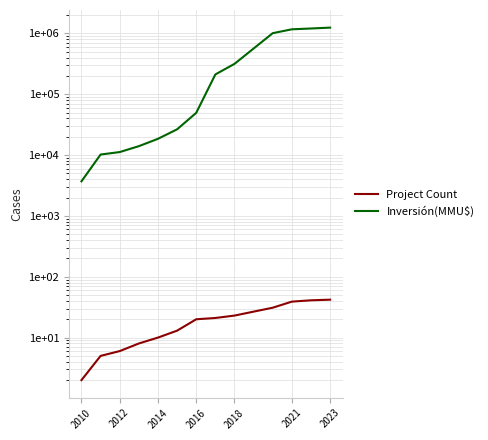

The value of Project Count at 2010 is 2. True or false?

True